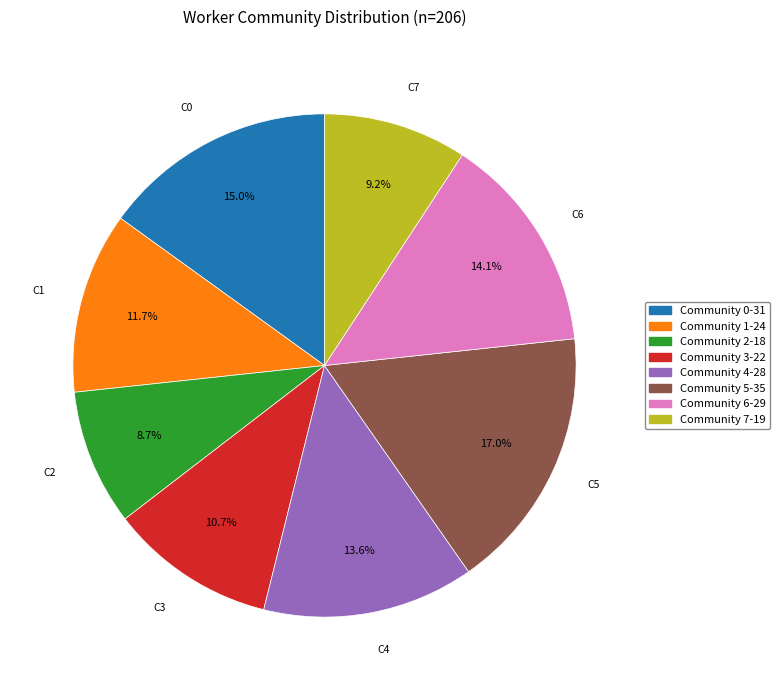

Which category has the biggest portion of the pie?

Community 5